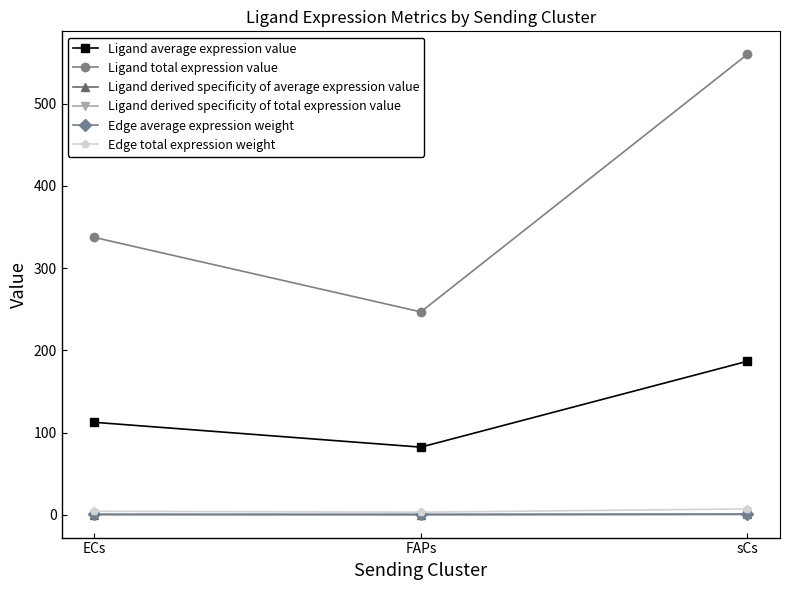

The value of Ligand derived specificity of total expression value at ECs is 0.4. True or false?

False